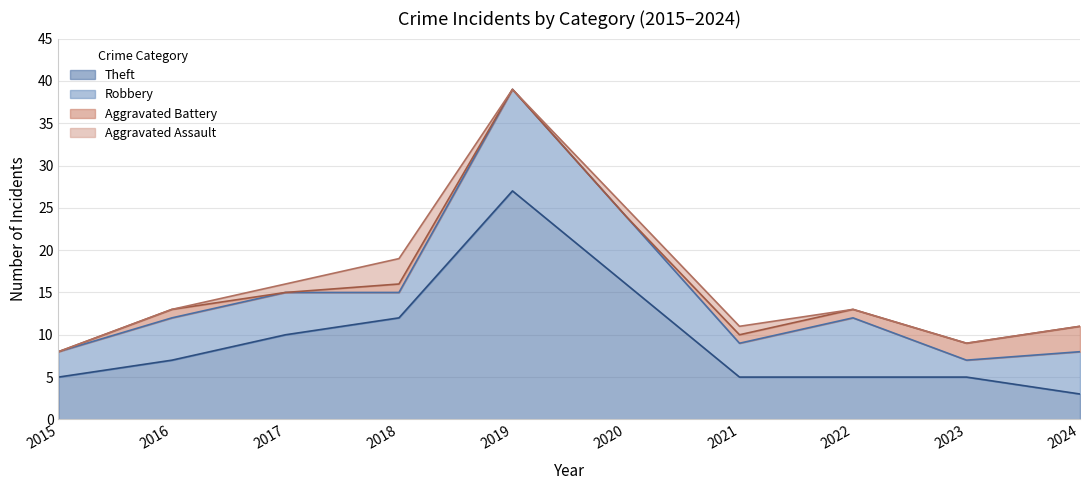

At how many categories does at least one series exceed 3?

10